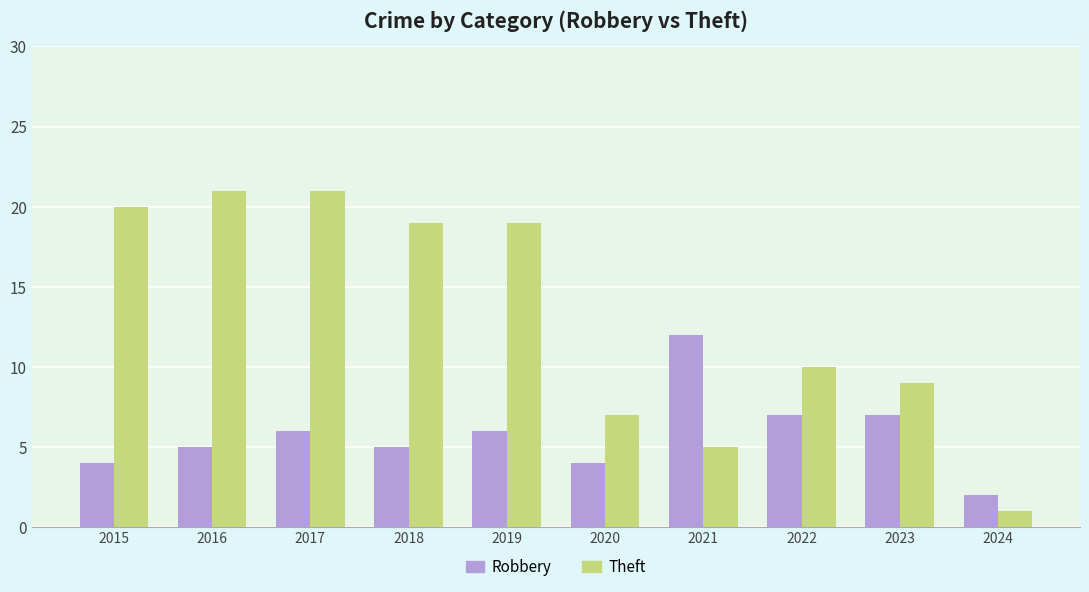

What is the sum of the Theft values at 2018 and 2021?

24